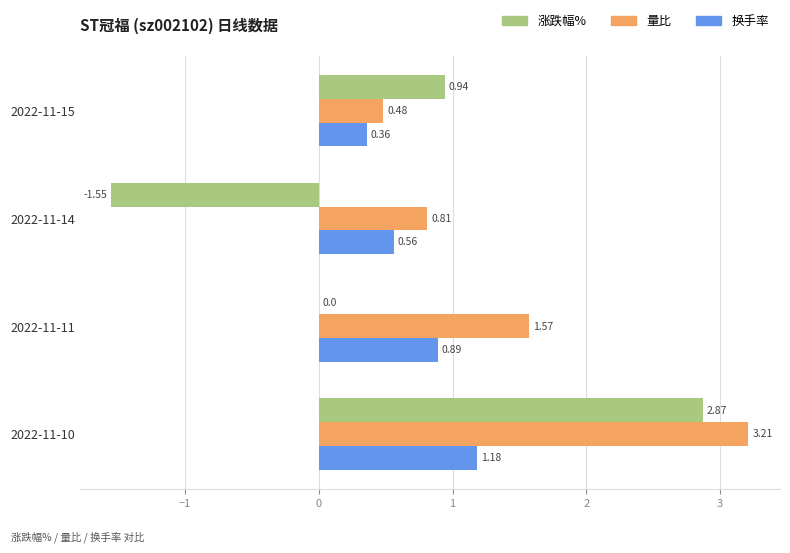

What is the sum of the 量比 values at 2022-11-14 and 2022-11-11?

2.4